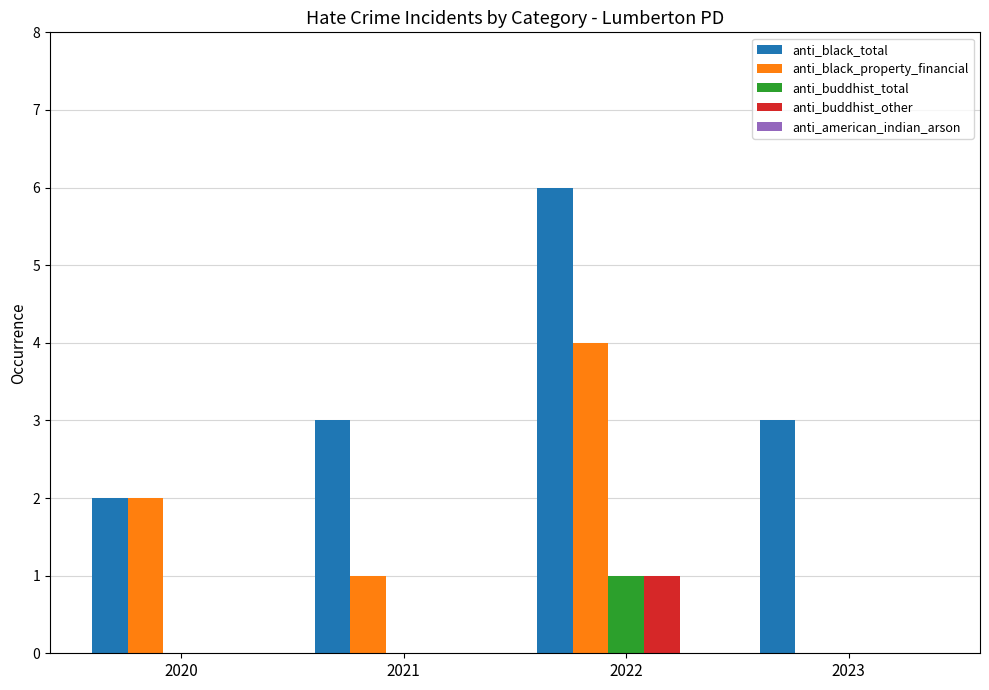

Between 2021 and 2023, which series saw the biggest shift?

anti_black_property_financial